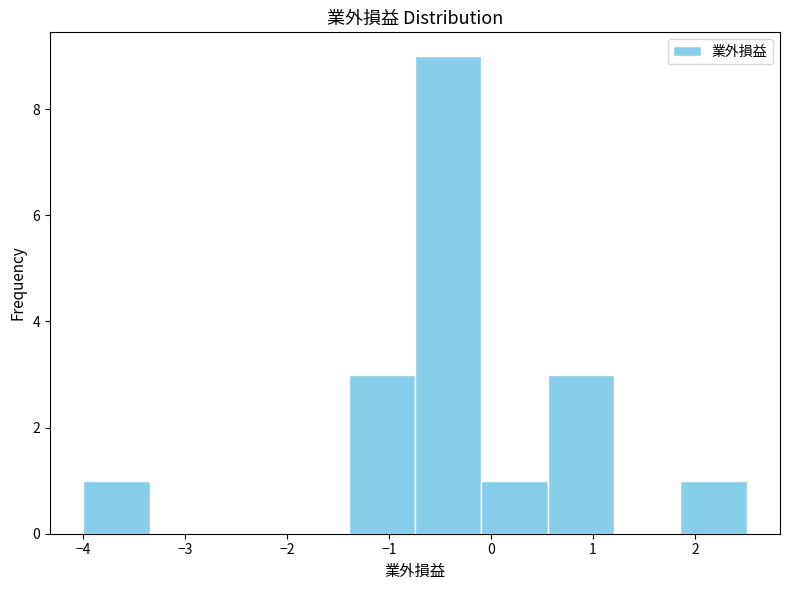

Reading left to right, transcribe this chart: for each bar, give the range it covers on the x-axis and its height. Neither the bar edges nor the heights are printed on the chart, so give them approximately, as read against the axes.

-4.0 to -3.3: 1
-3.3 to -2.7: 0
-2.7 to -2.0: 0
-2.0 to -1.4: 0
-1.4 to -0.7: 3
-0.7 to -0.1: 9
-0.1 to 0.6: 1
0.6 to 1.2: 3
1.2 to 1.9: 0
1.9 to 2.5: 1